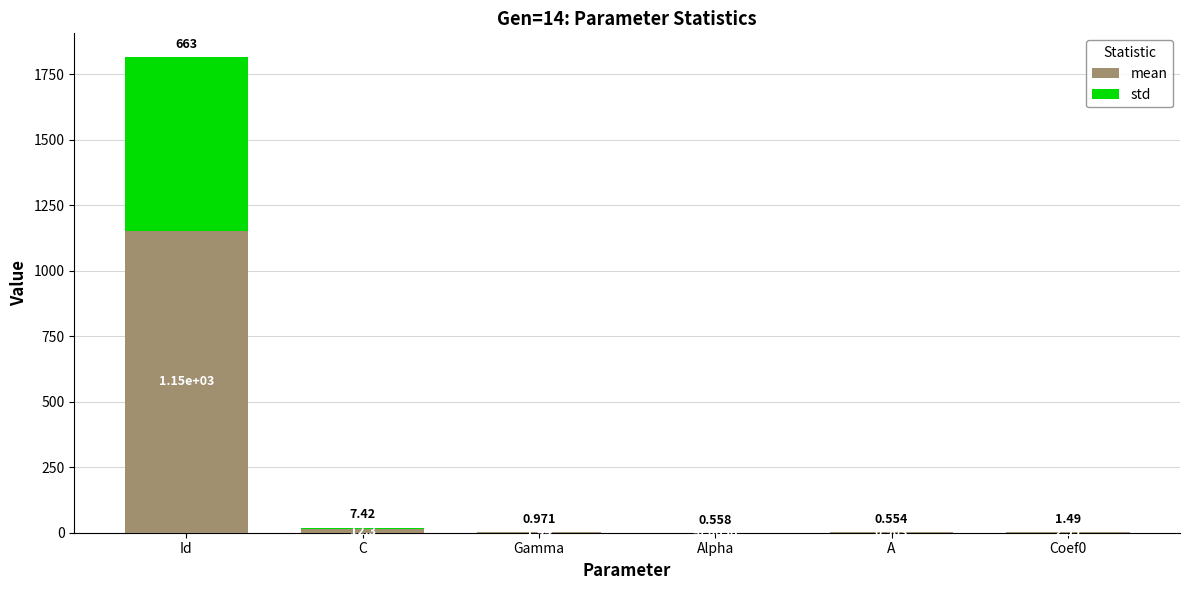

How many data points in mean are above 2?

3